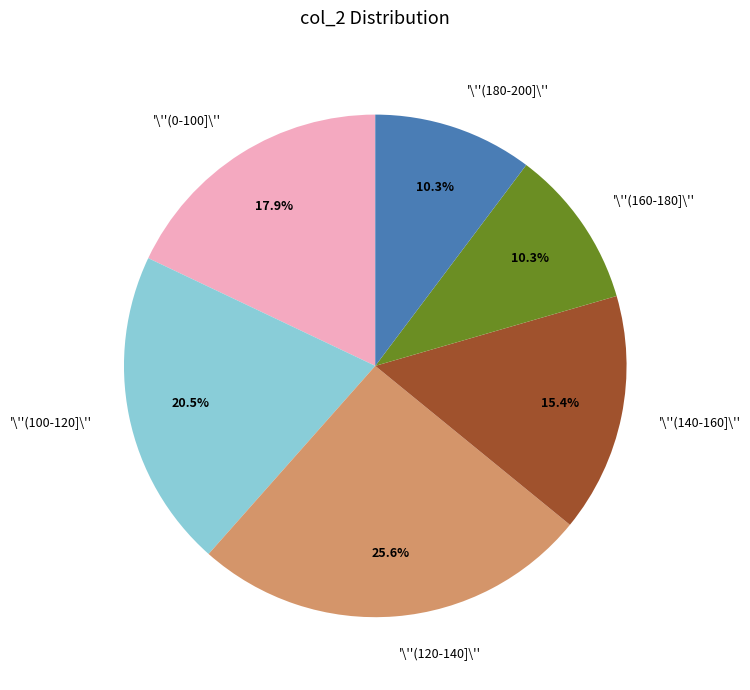

What is the largest slice in the pie chart?

'\''(120-140]\''